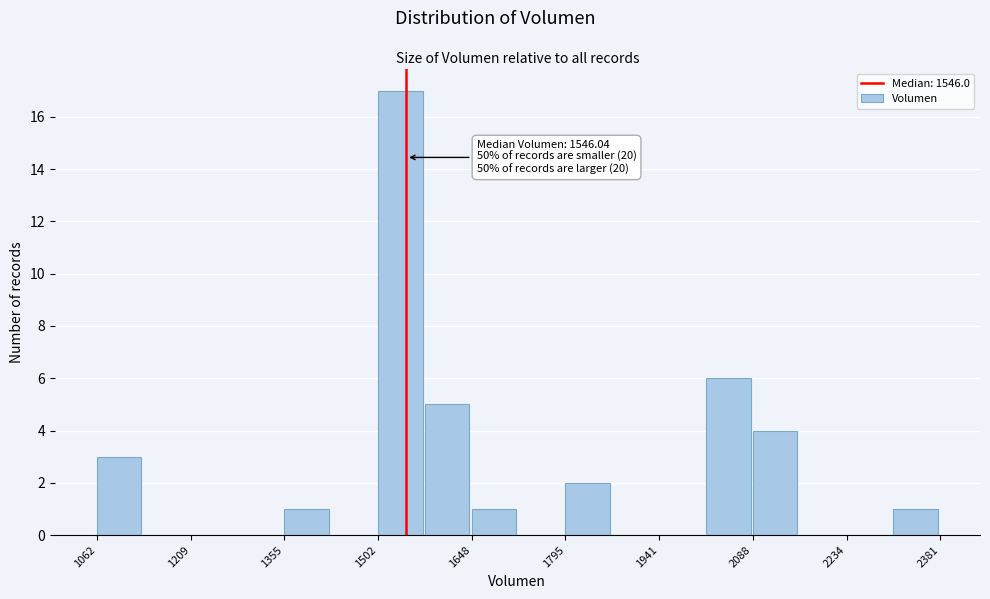

Around what value on the x-axis is the tallest bar? Give the approximate position of its centre, as read against the axis.

1540